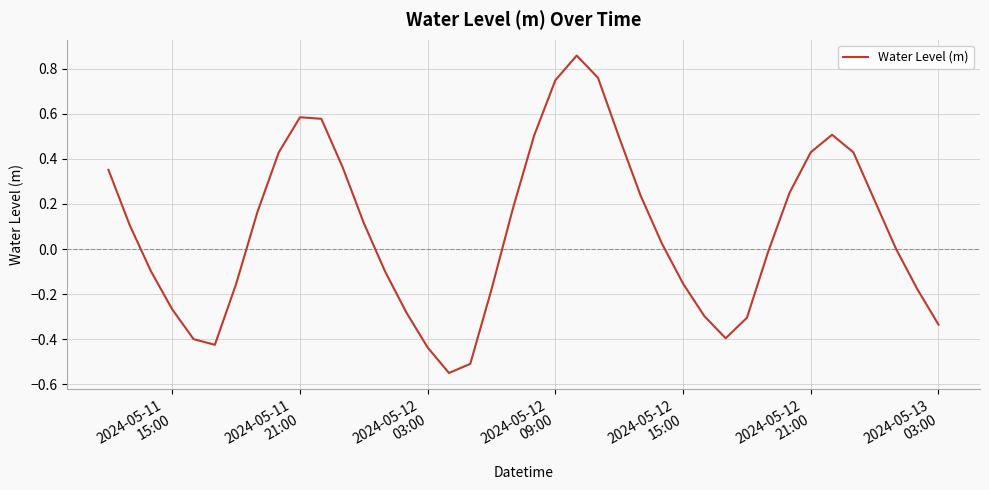

What is the difference between the maximum and minimum values?

1.4